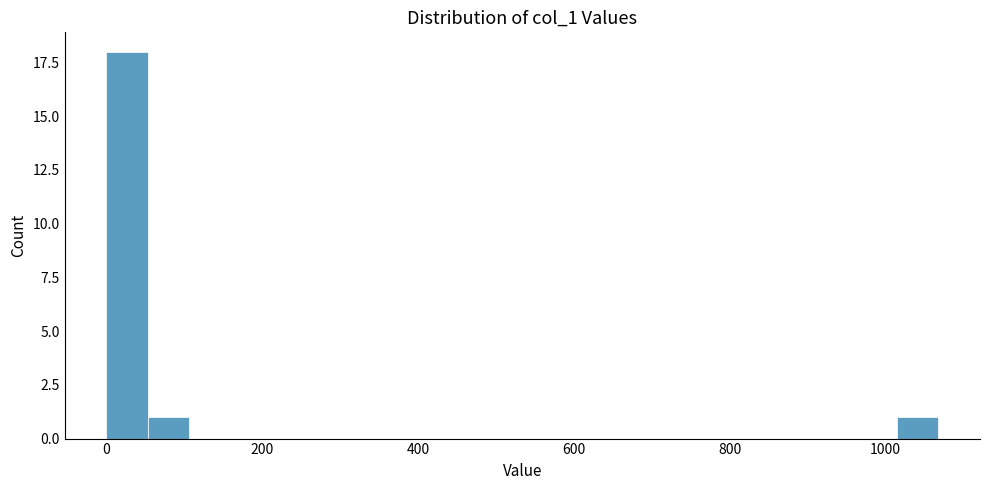

Around what value on the x-axis is the tallest bar? Give the approximate position of its centre, as read against the axis.

20